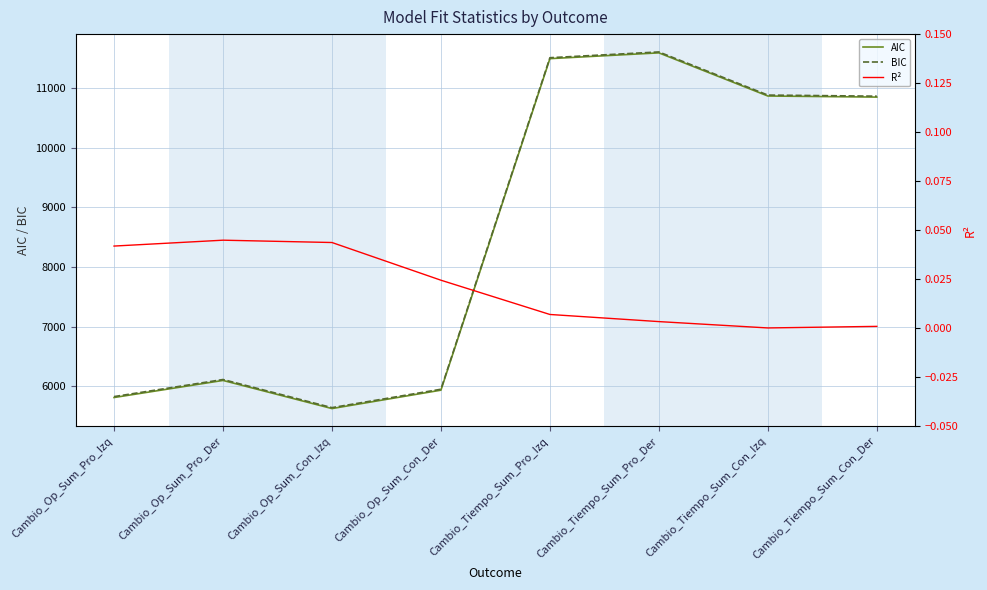

List the series in order of their peak value, lowest first.

R², AIC, BIC